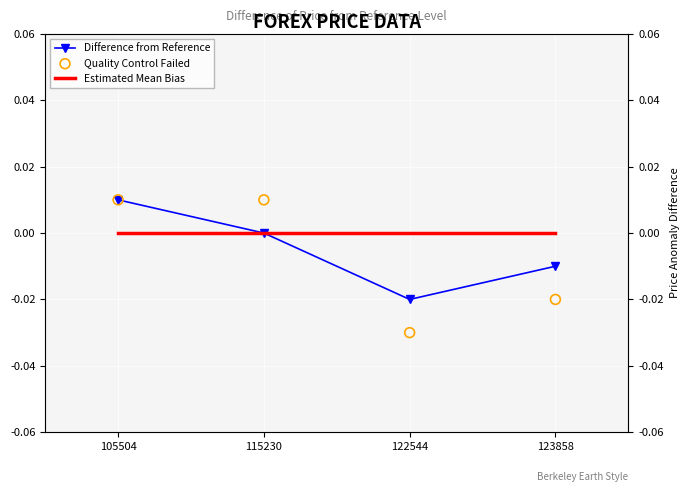

At how many categories does at least one series exceed 0?

2